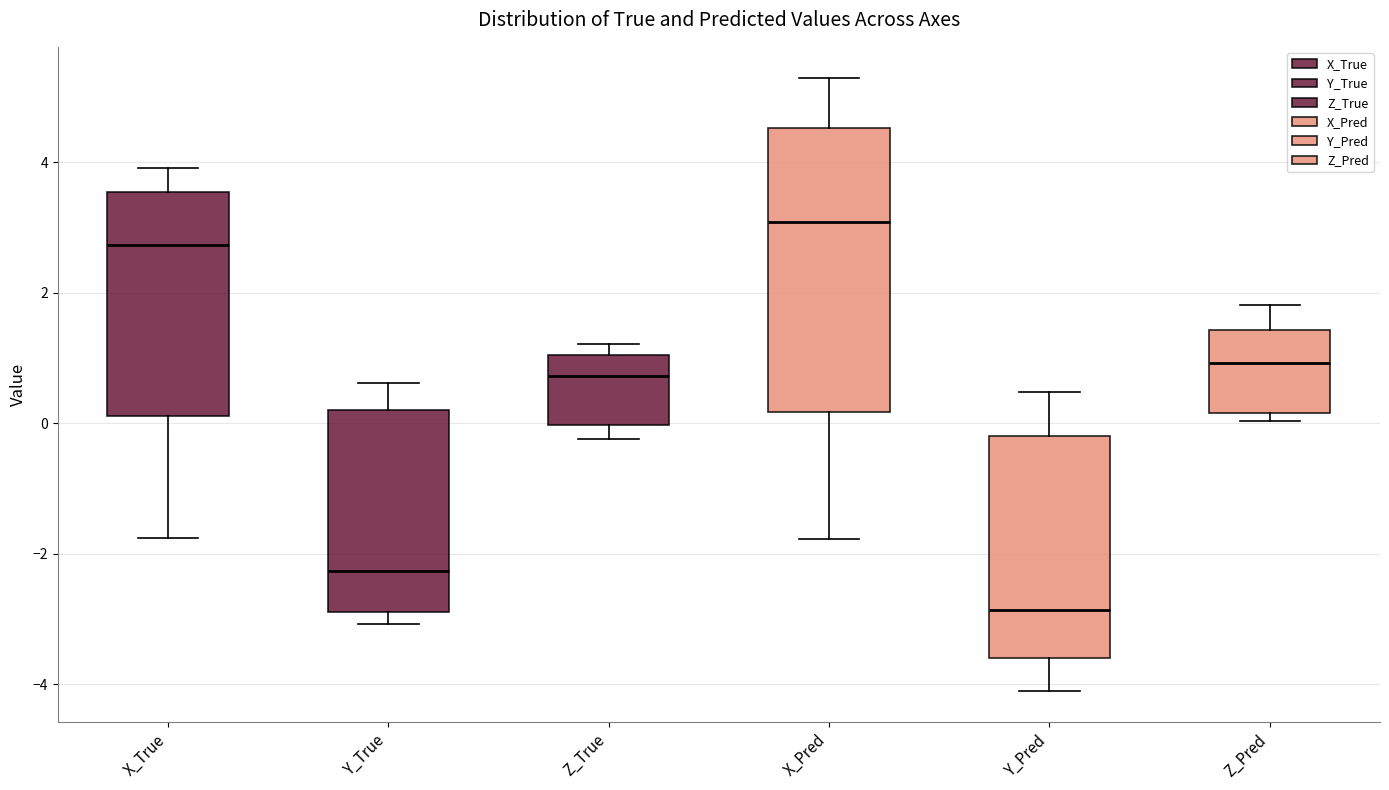

Reading left to right, transcribe this box plot: for each box, give where its median line is, the range the box spans, and where its two whiskers end, as read against the y-axis. The values are not printed on the chart, so give them approximately, as read against the axis.

X_True: median 2.8, box 0.2 to 3.6, whiskers -1.8 to 4.0
Y_True: median -2.2, box -2.8 to 0.2, whiskers -3.0 to 0.6
Z_True: median 0.8, box 0.0 to 1.0, whiskers -0.2 to 1.2
X_Pred: median 3.0, box 0.2 to 4.6, whiskers -1.8 to 5.4
Y_Pred: median -2.8, box -3.6 to -0.2, whiskers -4.2 to 0.4
Z_Pred: median 1.0, box 0.2 to 1.4, whiskers 0.0 to 1.8